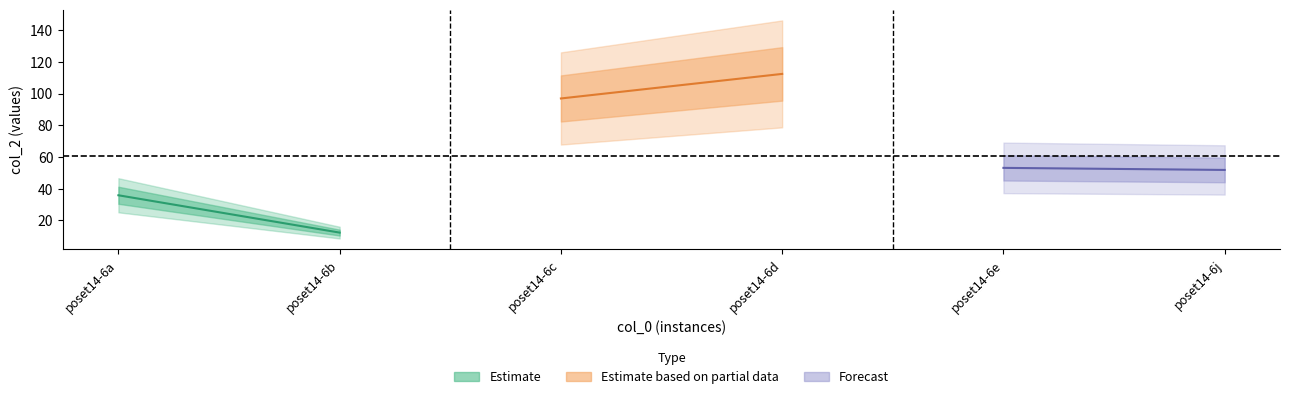

Does the chart display data point markers on the line(s)?

No